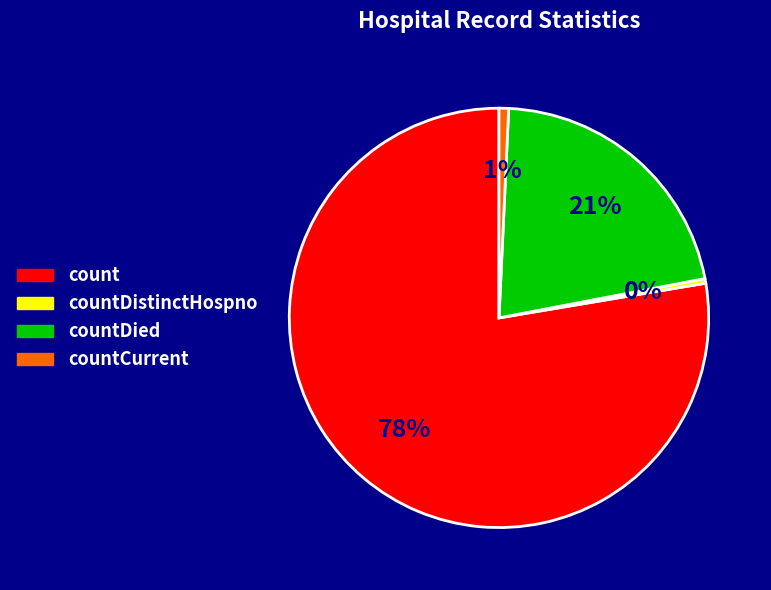

Which category has the biggest portion of the pie?

count